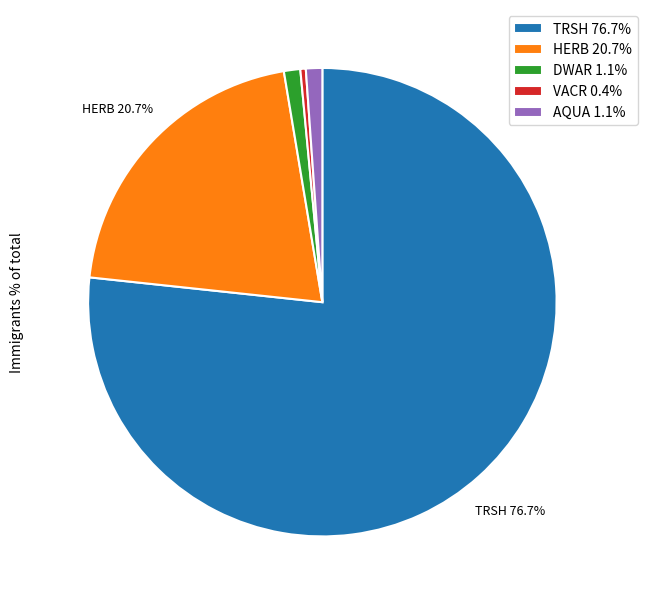

Which slice represents more than half of the pie?

TRSH